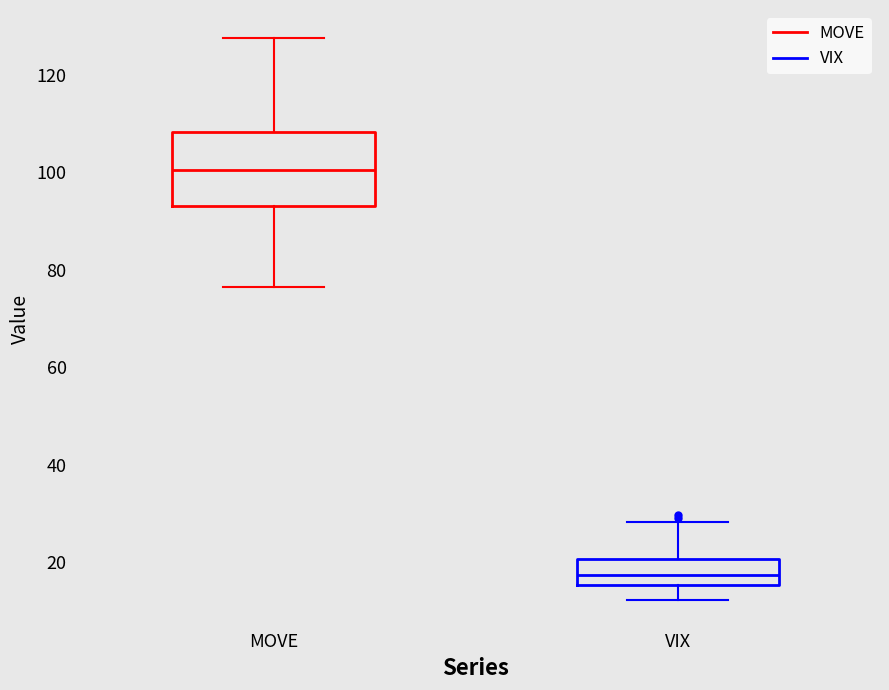

Which box has the lowest median line?

VIX